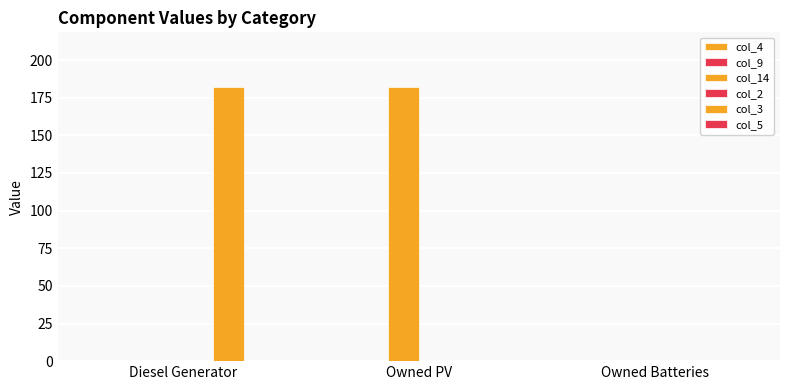

How many data points does each series have?

3